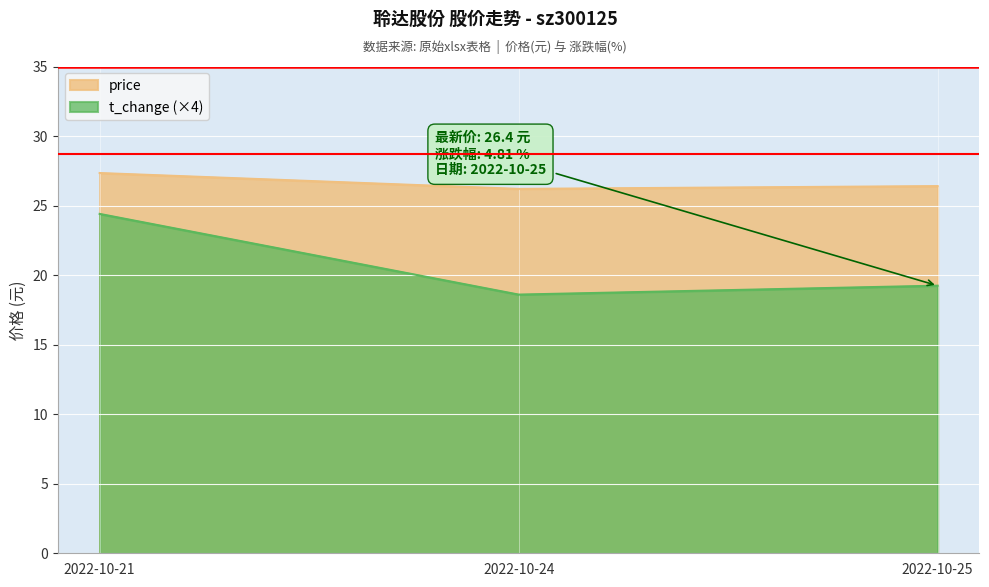

What are all the series names shown in the legend?

price, t_change (×4)